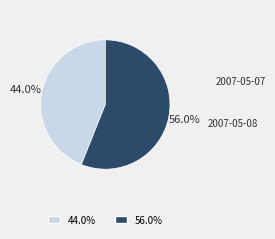

Do 2007-05-08 and 2007-05-07 together represent more than half of the pie?

Yes